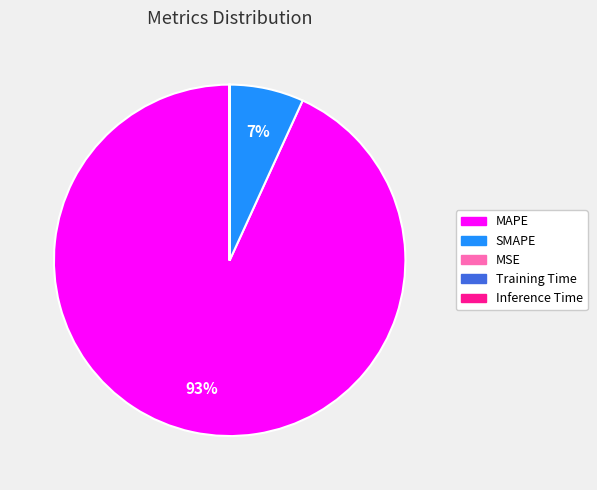

Which category has the biggest portion of the pie?

MAPE